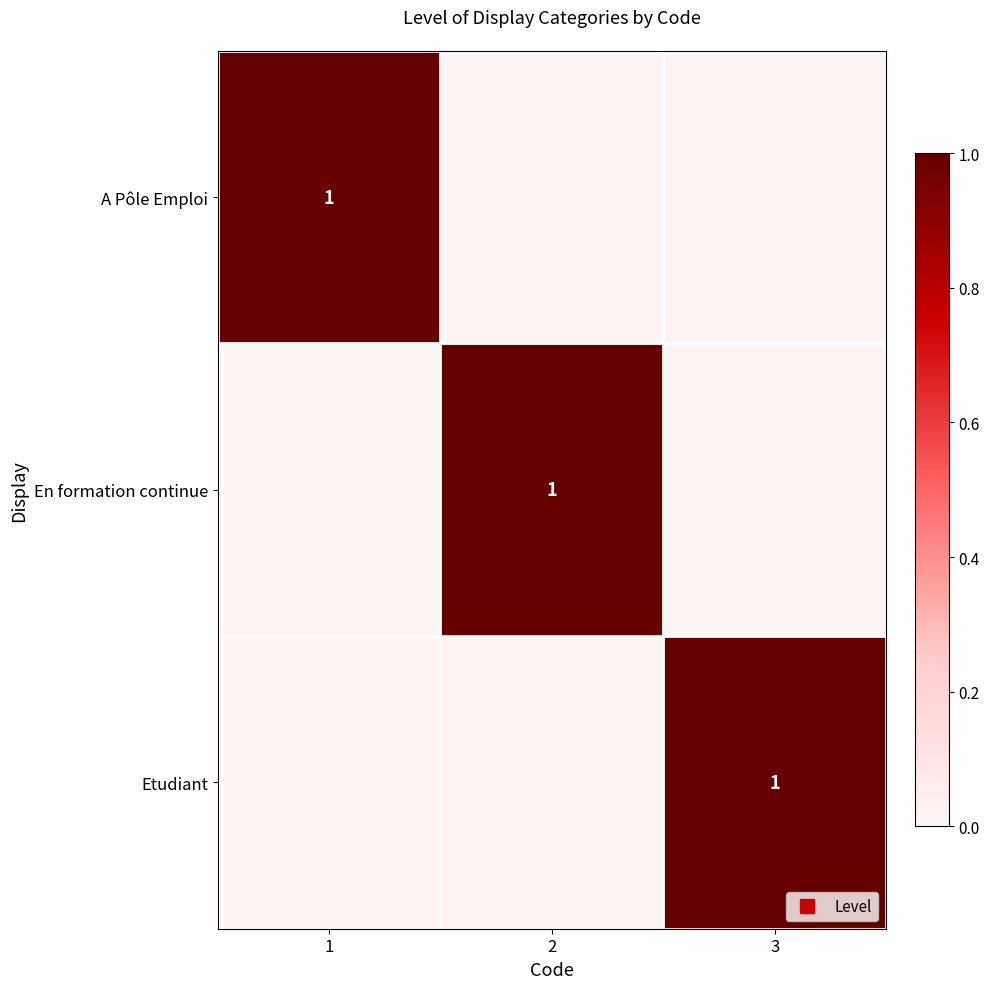

What is the difference between the maximum and minimum values in the Etudiant series?

1